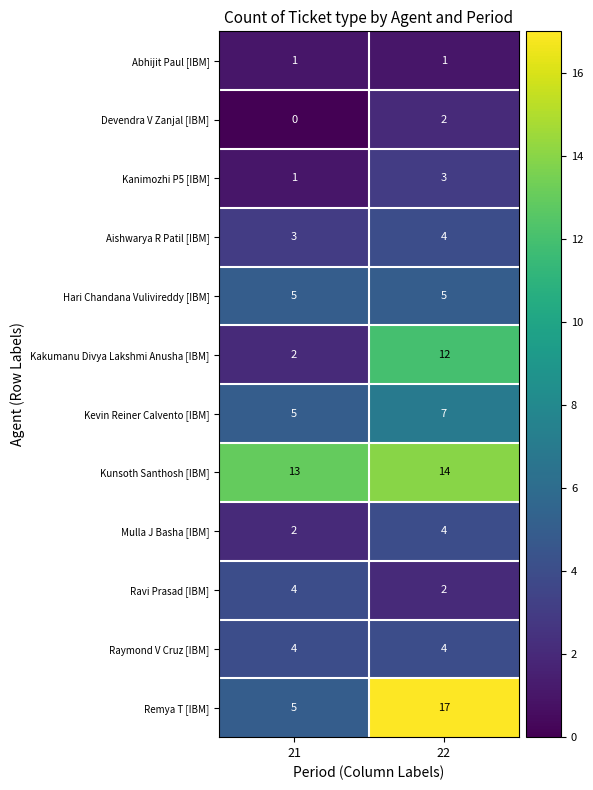

Between 21 and 22, which series saw the biggest shift?

Remya T [IBM]